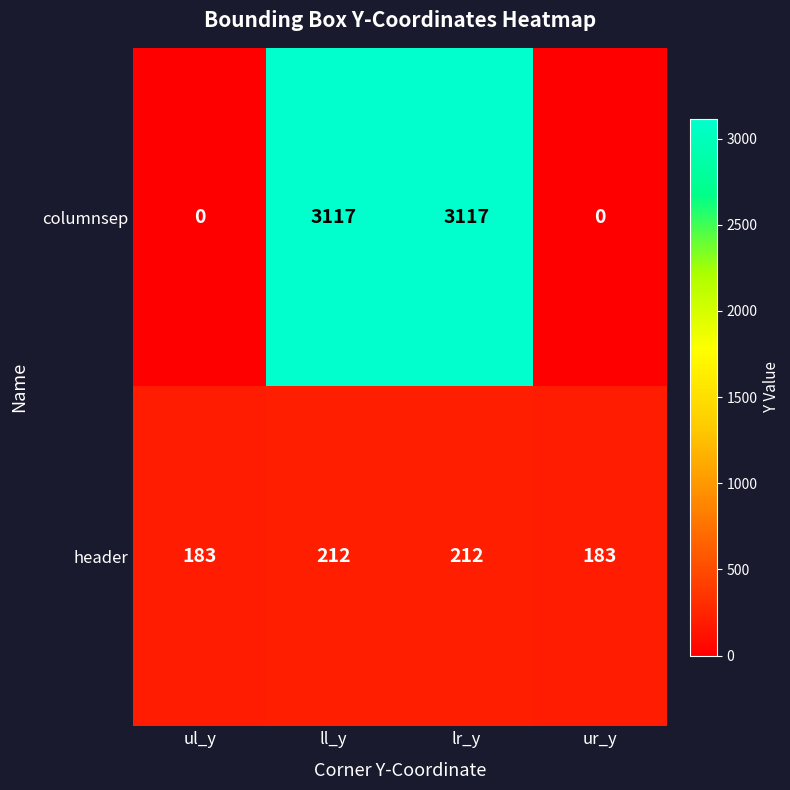

Read the header value at ul_y.

183